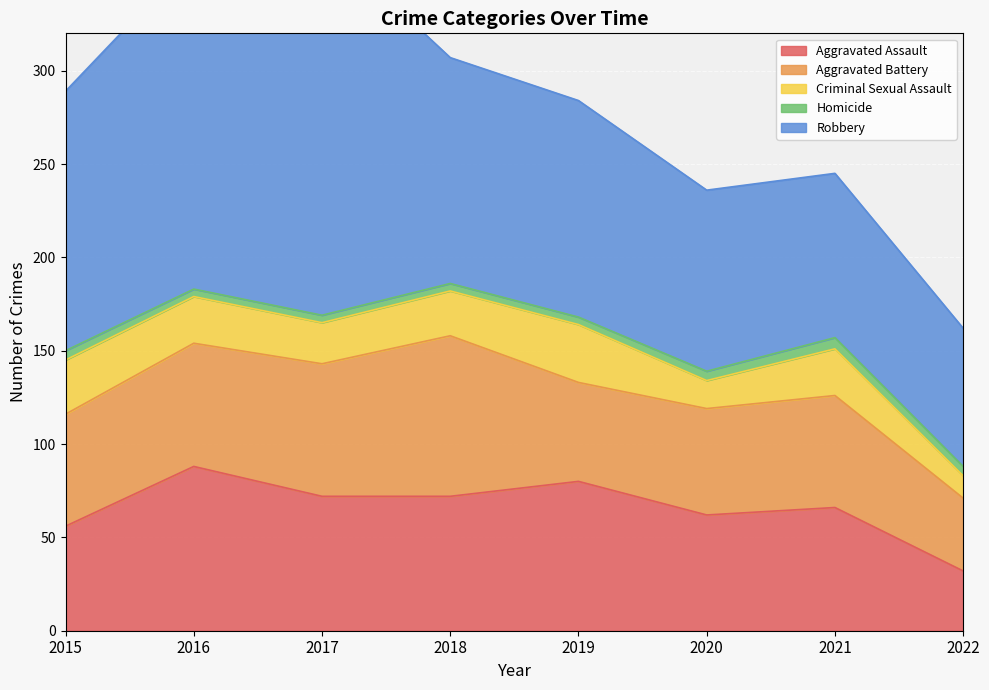

How many data points does each series have?

8